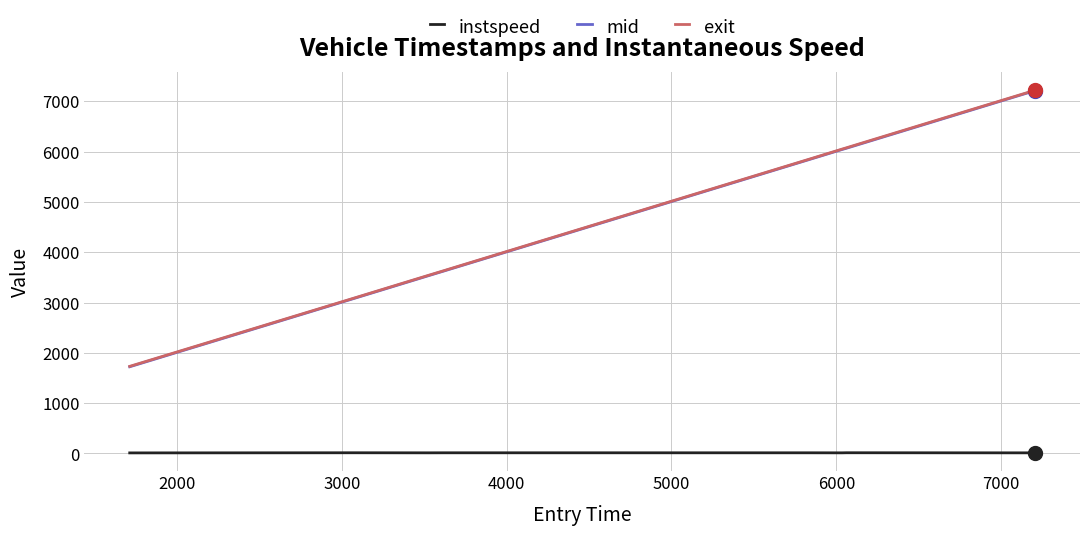

Which series has the widest spread of values?

mid